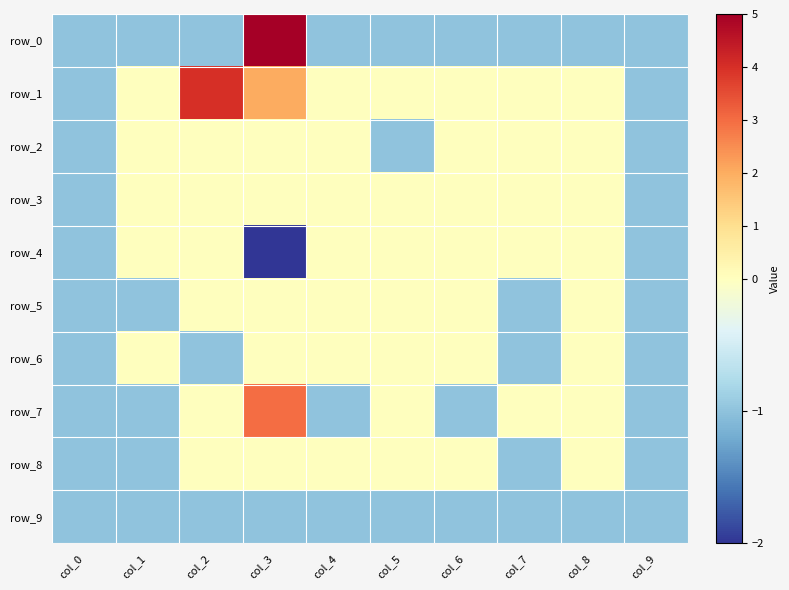

The row_1 series shows -1 at col_9. True or false?

True